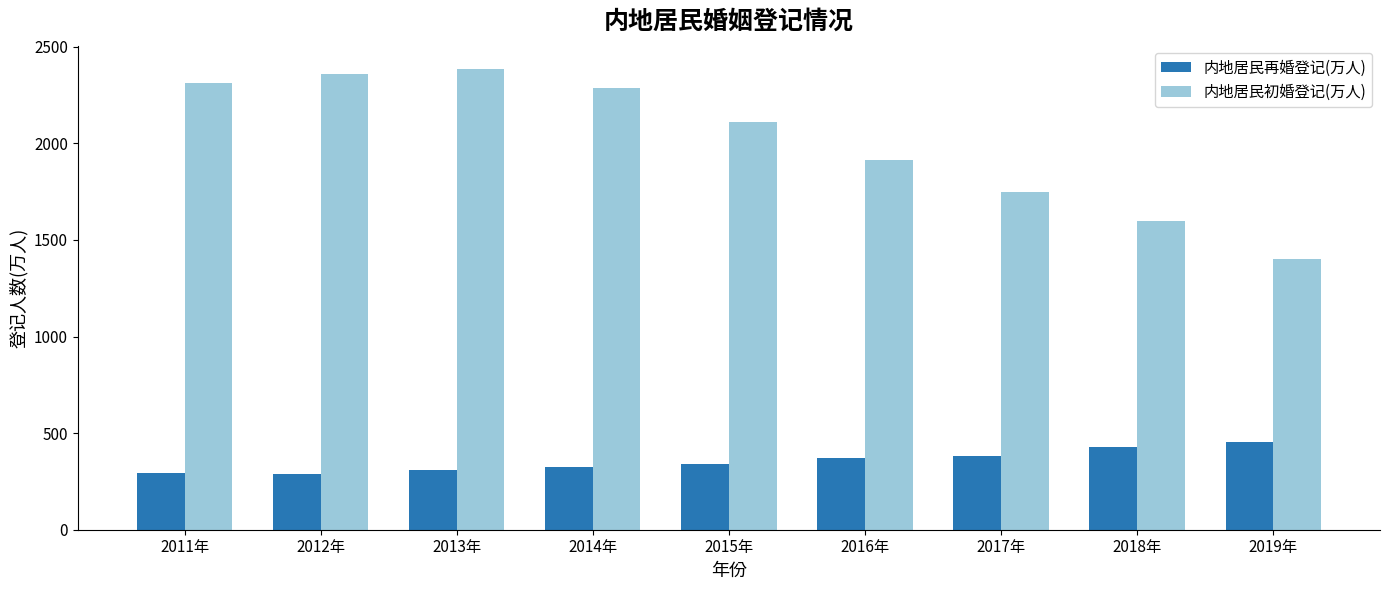

How many data points in 内地居民再婚登记(万人) are above 340?

5